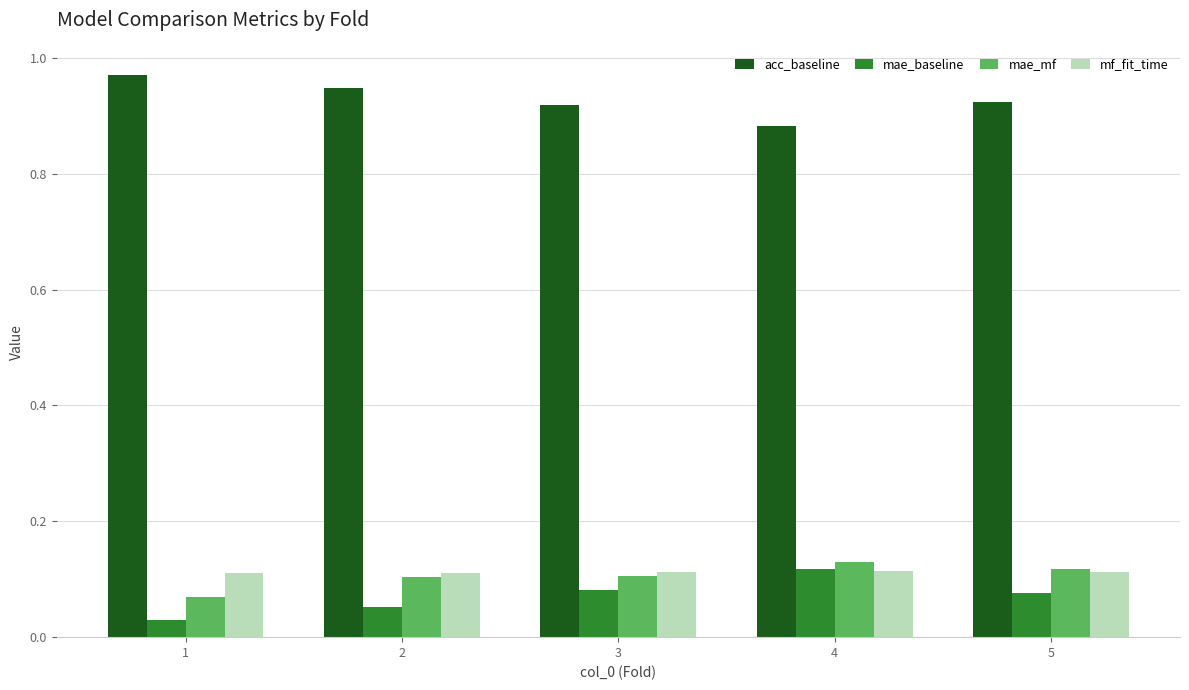

Which series has the largest total across all categories?

acc_baseline